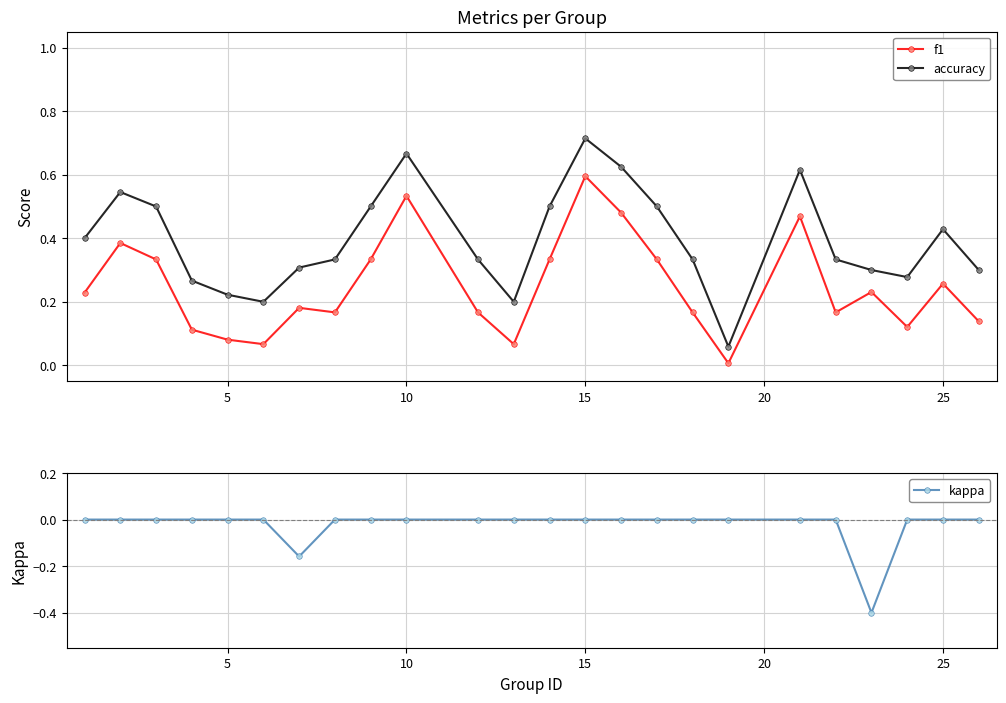

Which category has the highest value in the f1 series?

15